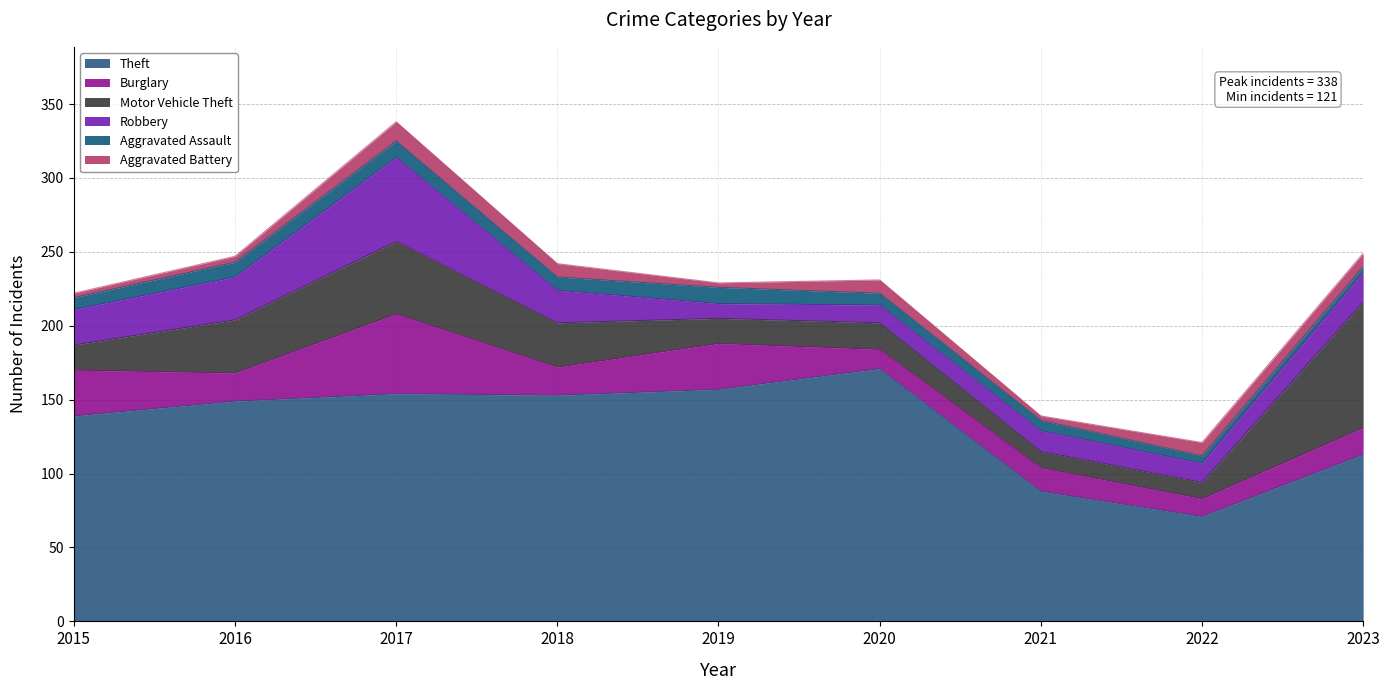

What is the value of the Motor Vehicle Theft point at the 8th from the left?

11